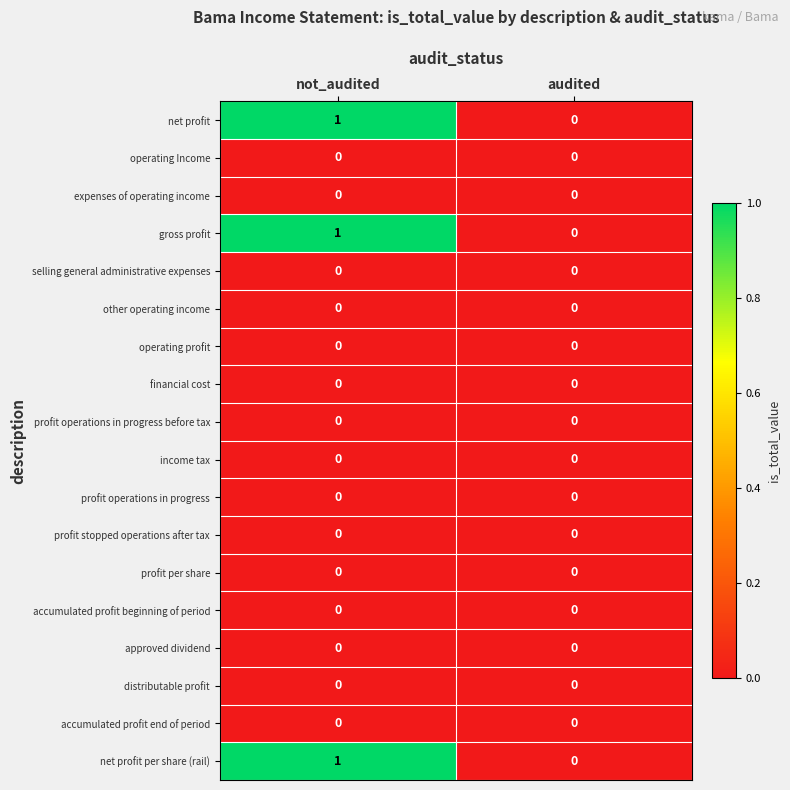

True or false: profit operations in progress before tax has a value of 0 at audited.

True